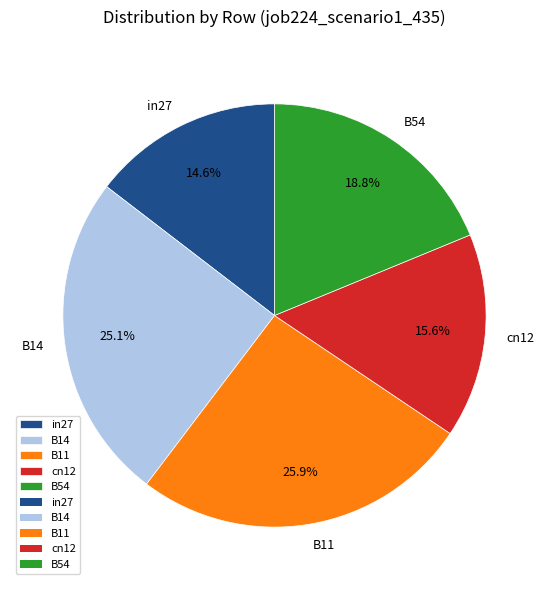

Combined, what portion of the pie is B14 and B11?

51.0%